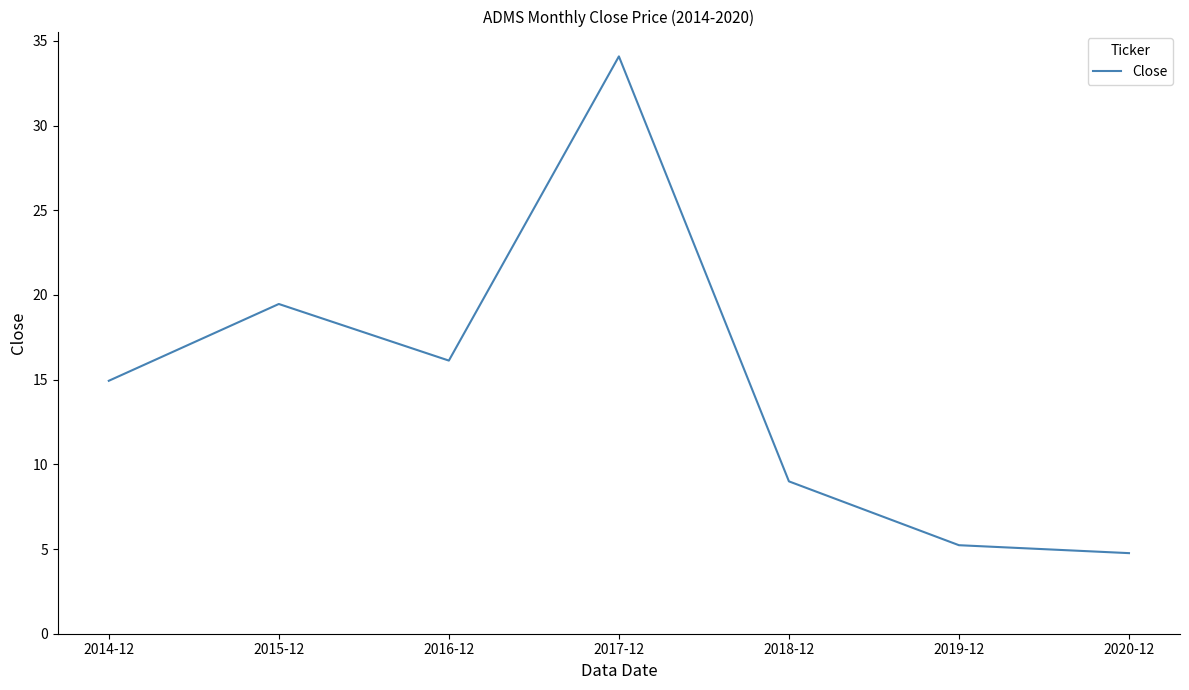

What is the ratio of the value at 2017-12 to the value at 2016-12?

2.1